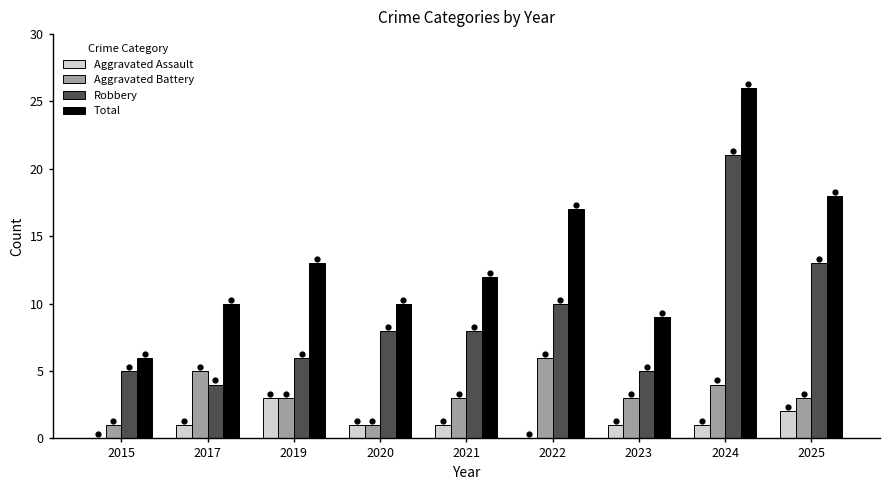

What are all the series names shown in the legend?

Aggravated Assault, Aggravated Battery, Robbery, Total